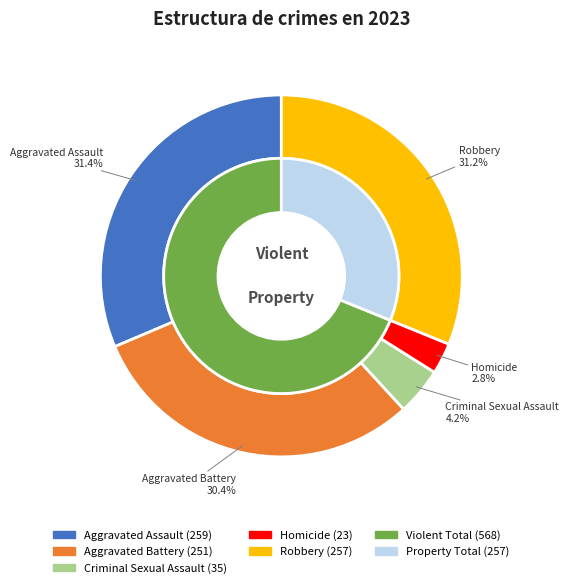

The Aggravated Battery slice represents 30% of the pie. True or false?

True